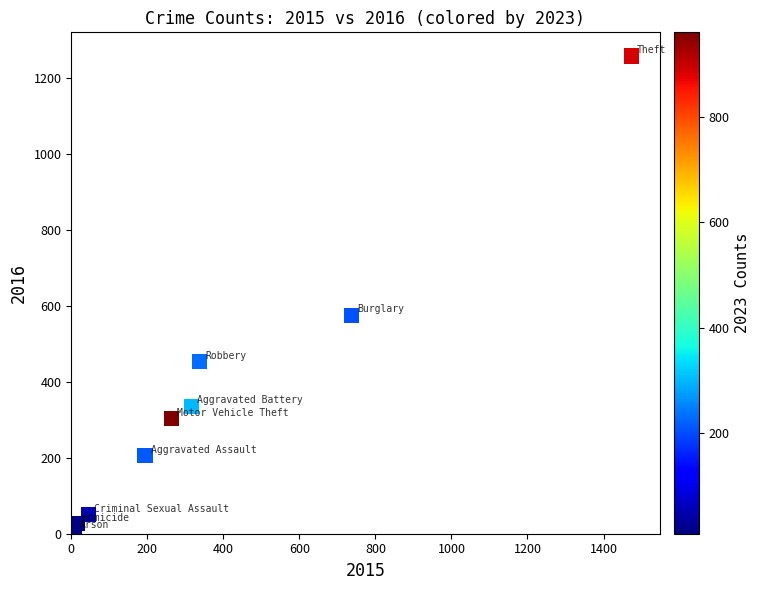

What is the average X value?

377